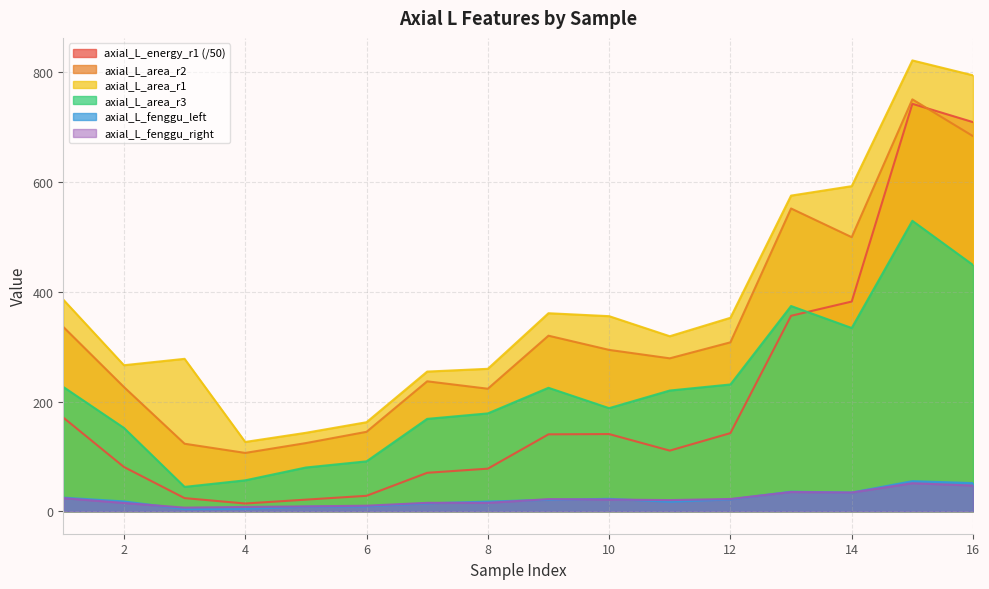

At 3, list the series in order from largest to smallest.

axial_L_area_r1, axial_L_area_r2, axial_L_area_r3, axial_L_energy_r1, axial_L_fenggu_left, axial_L_fenggu_right